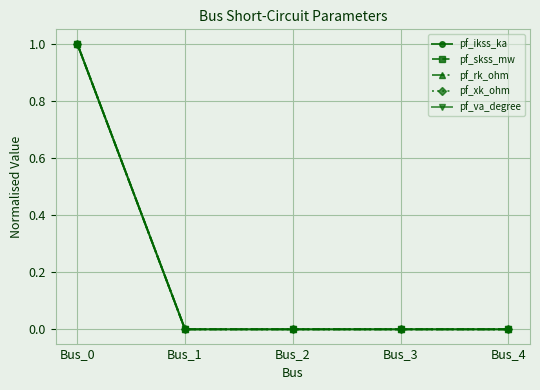

Does the chart have visible grid lines?

Yes